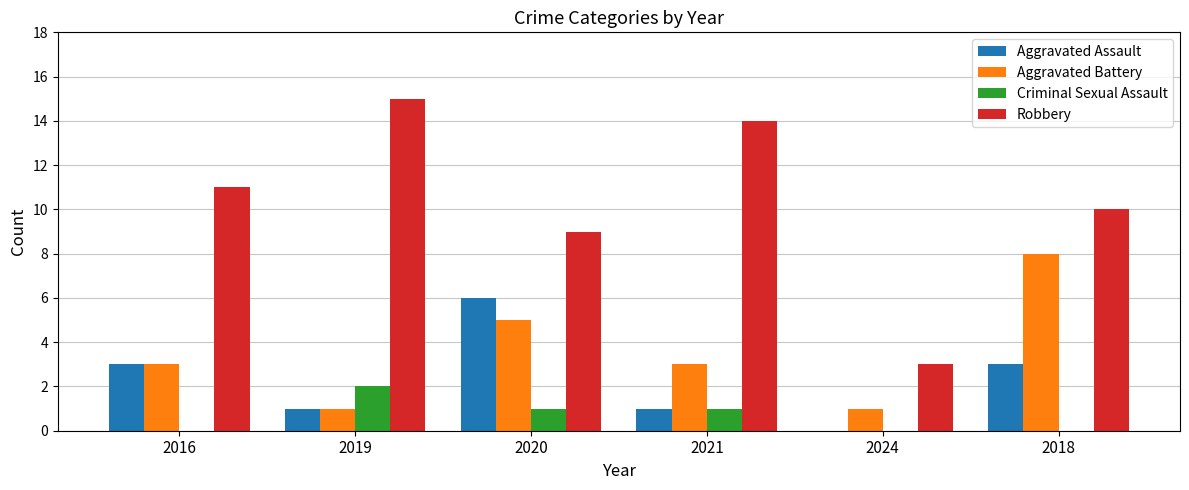

Is the value of Criminal Sexual Assault at 2018 greater than the value of Aggravated Assault at 2018?

No